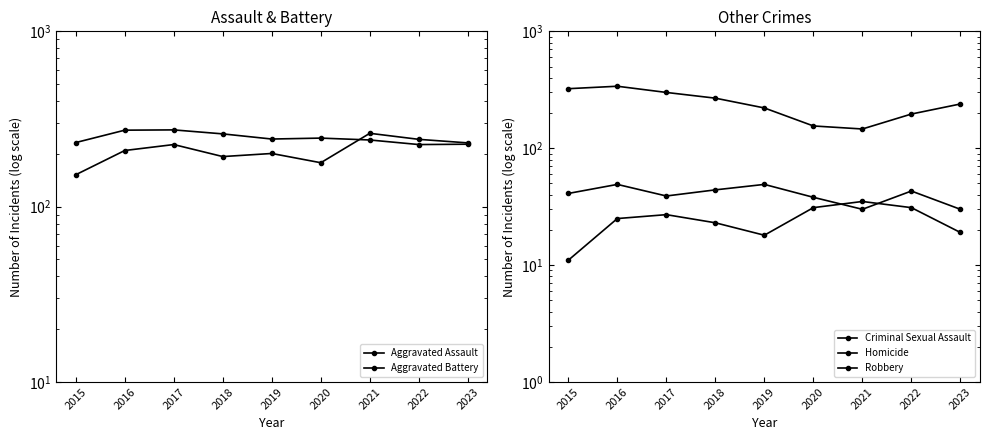

What is the average value of the Robbery series?

243